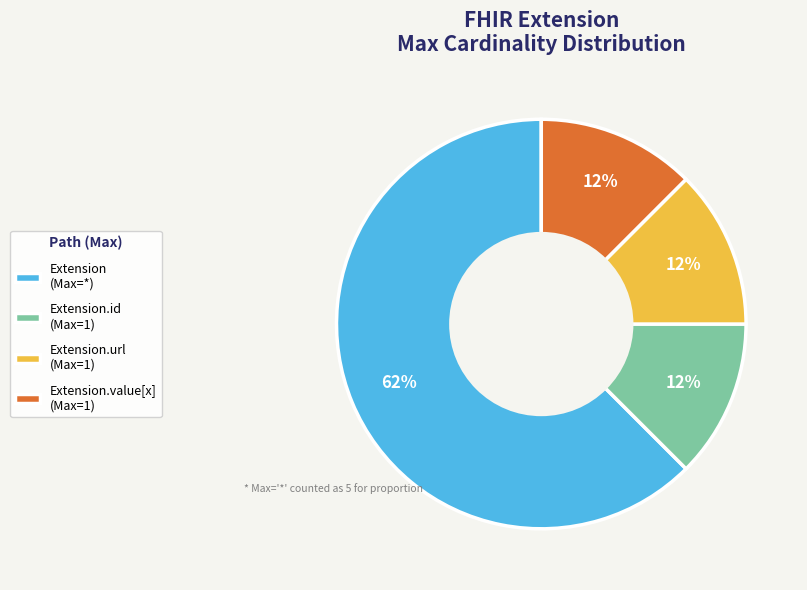

True or false: Extension.value[x] (Max=1) accounts for 21% of the total.

False